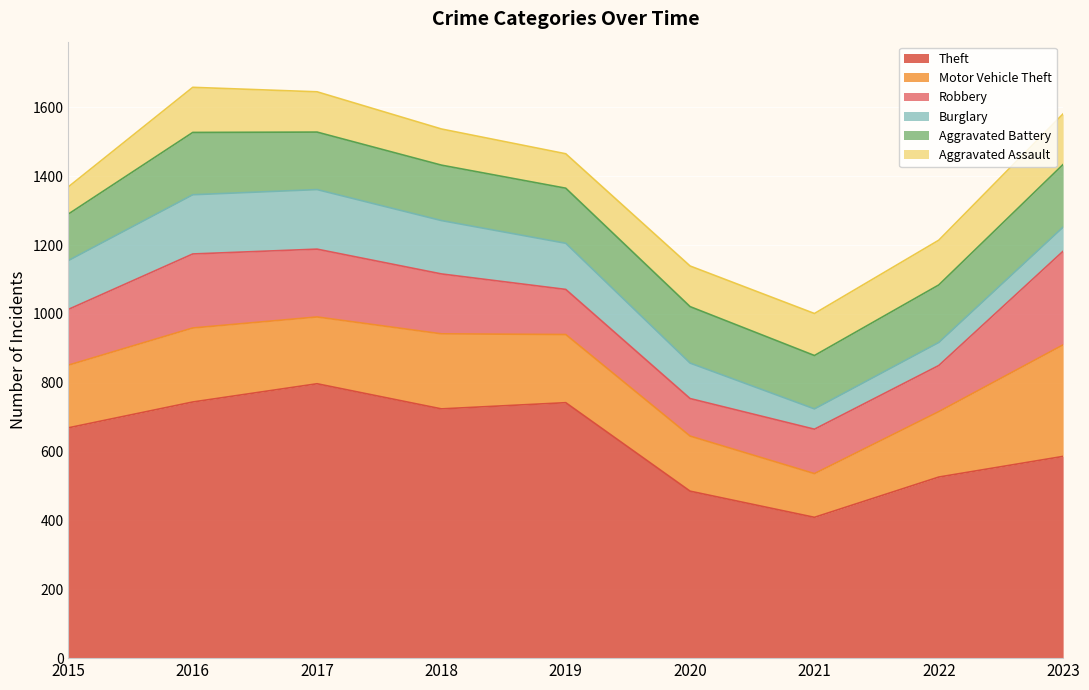

At which label is Robbery closest to 190?

2017